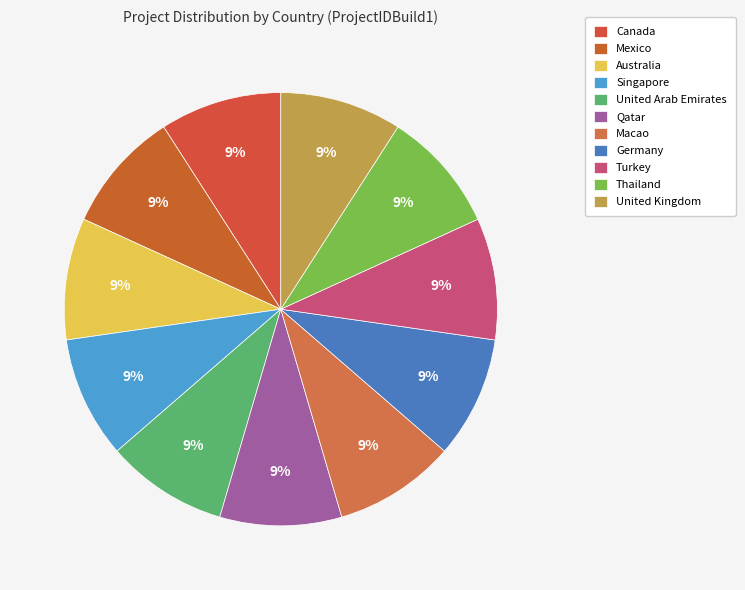

To the nearest percent, what is the average slice percentage?

9%